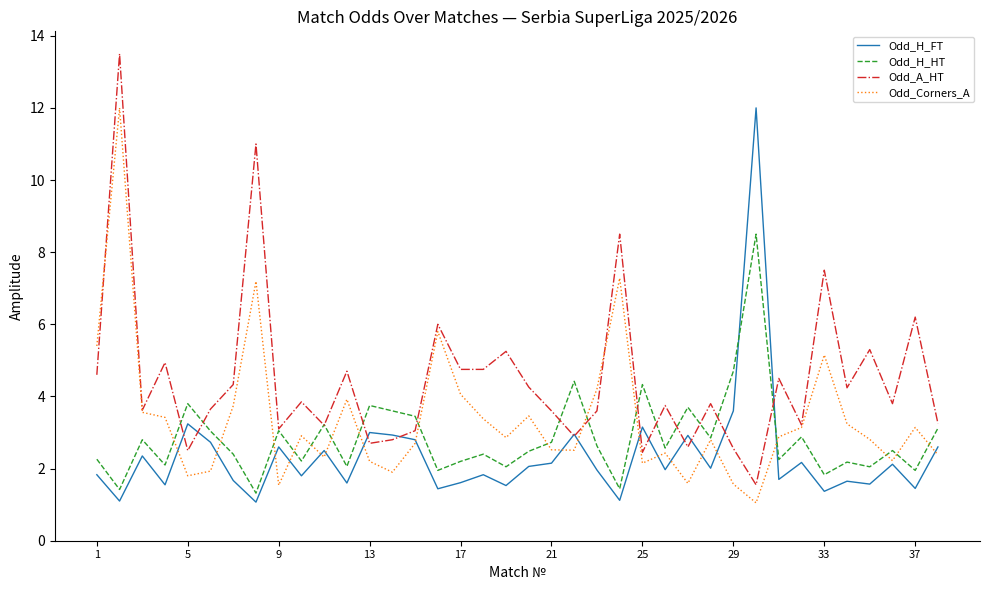

What is the greatest value displayed?

13.5